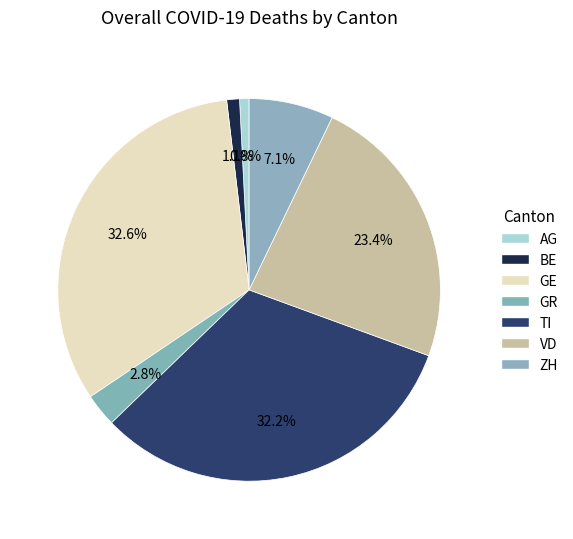

How many segments does this pie chart have?

7